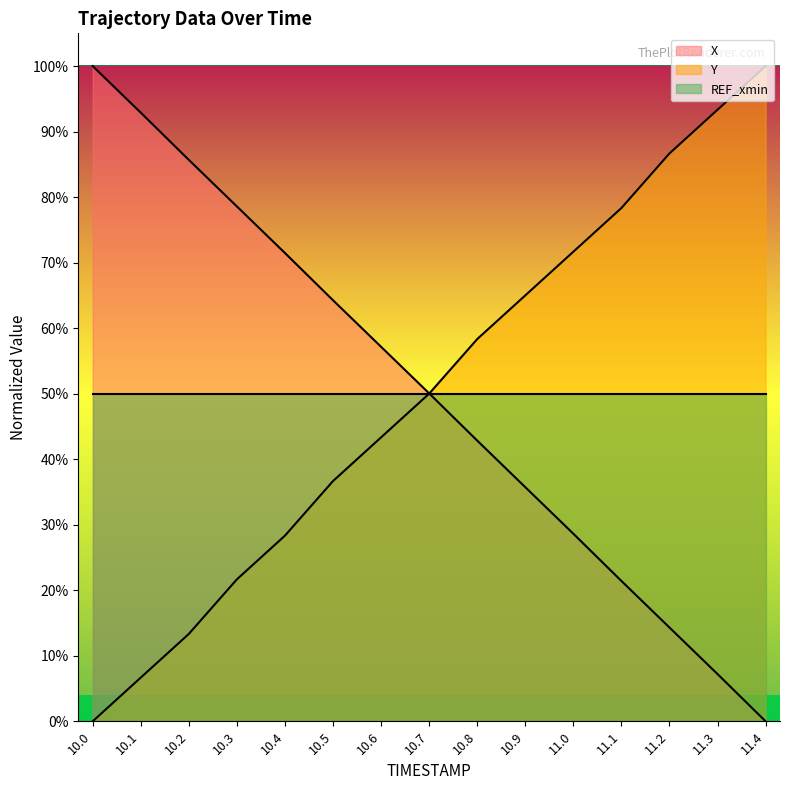

What is the difference between the maximum and minimum values in the X series?

1.0